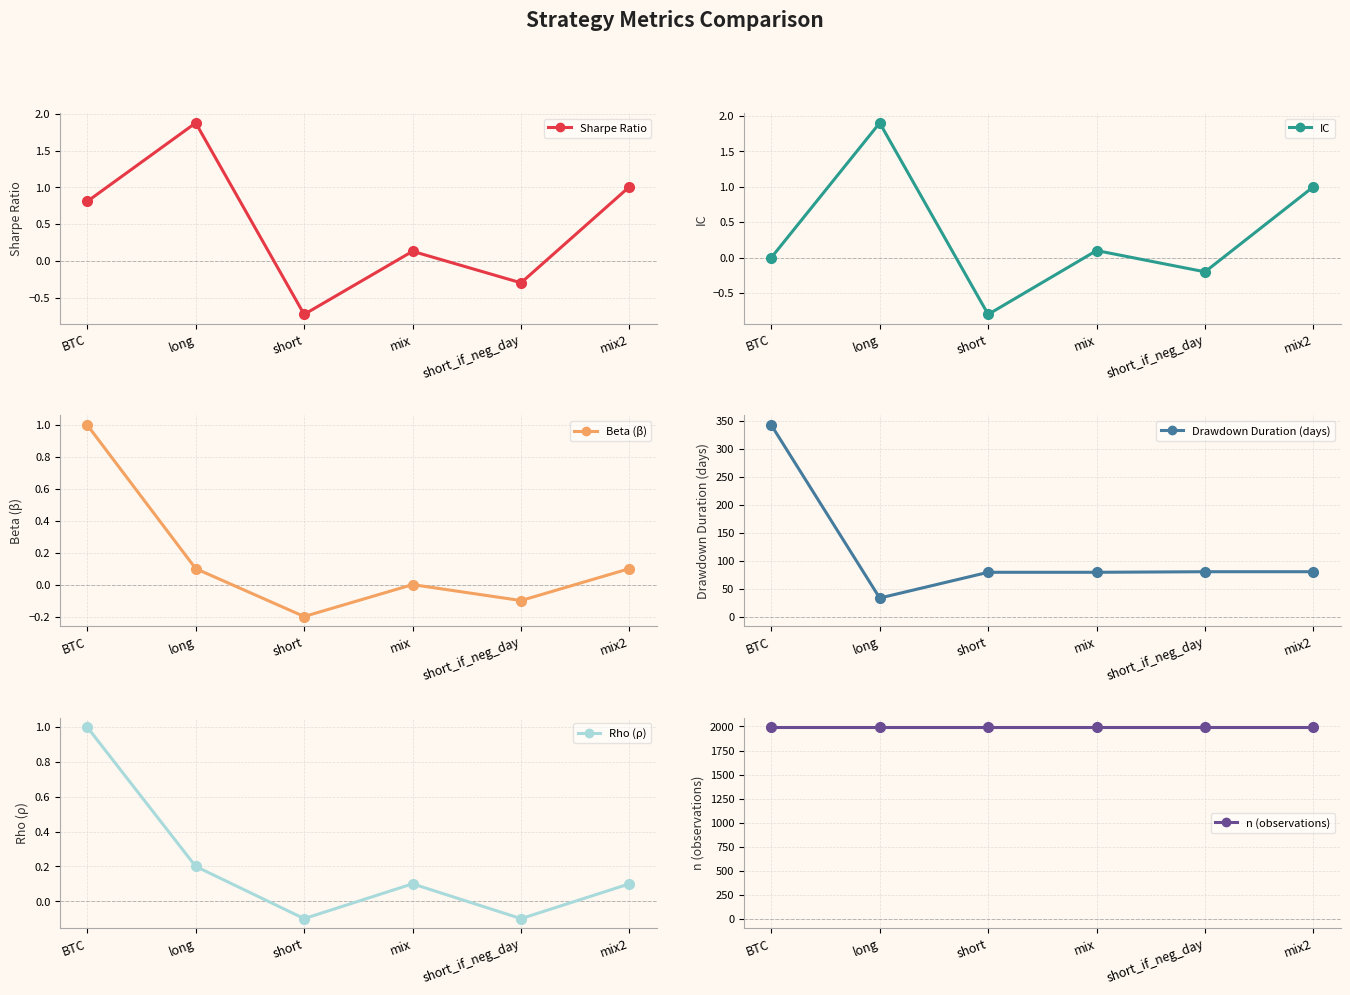

At which category is the sum across all series the highest?

BTC